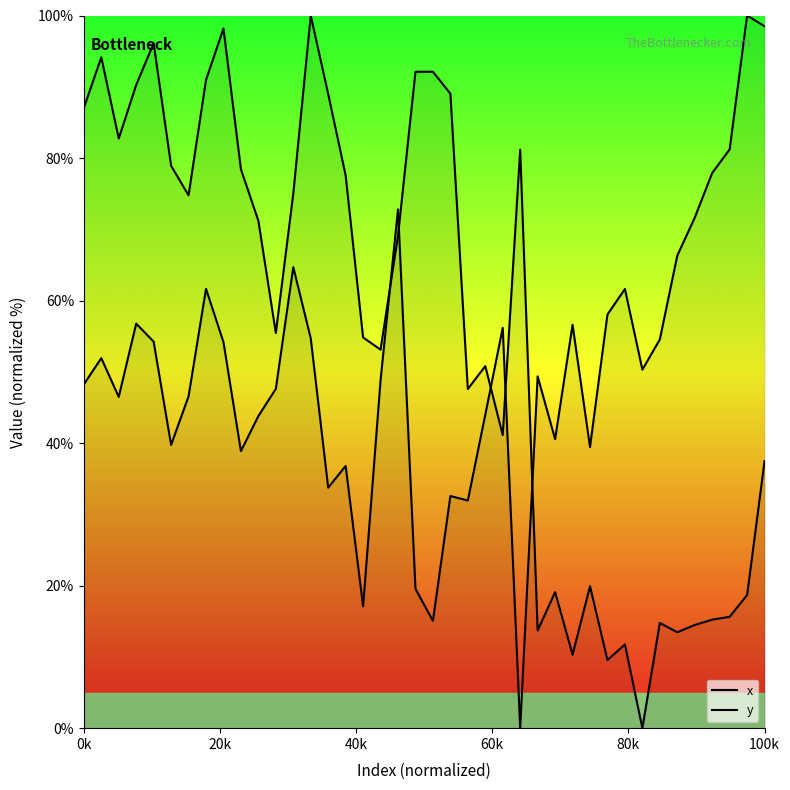

How many lines are shown in the chart?

2